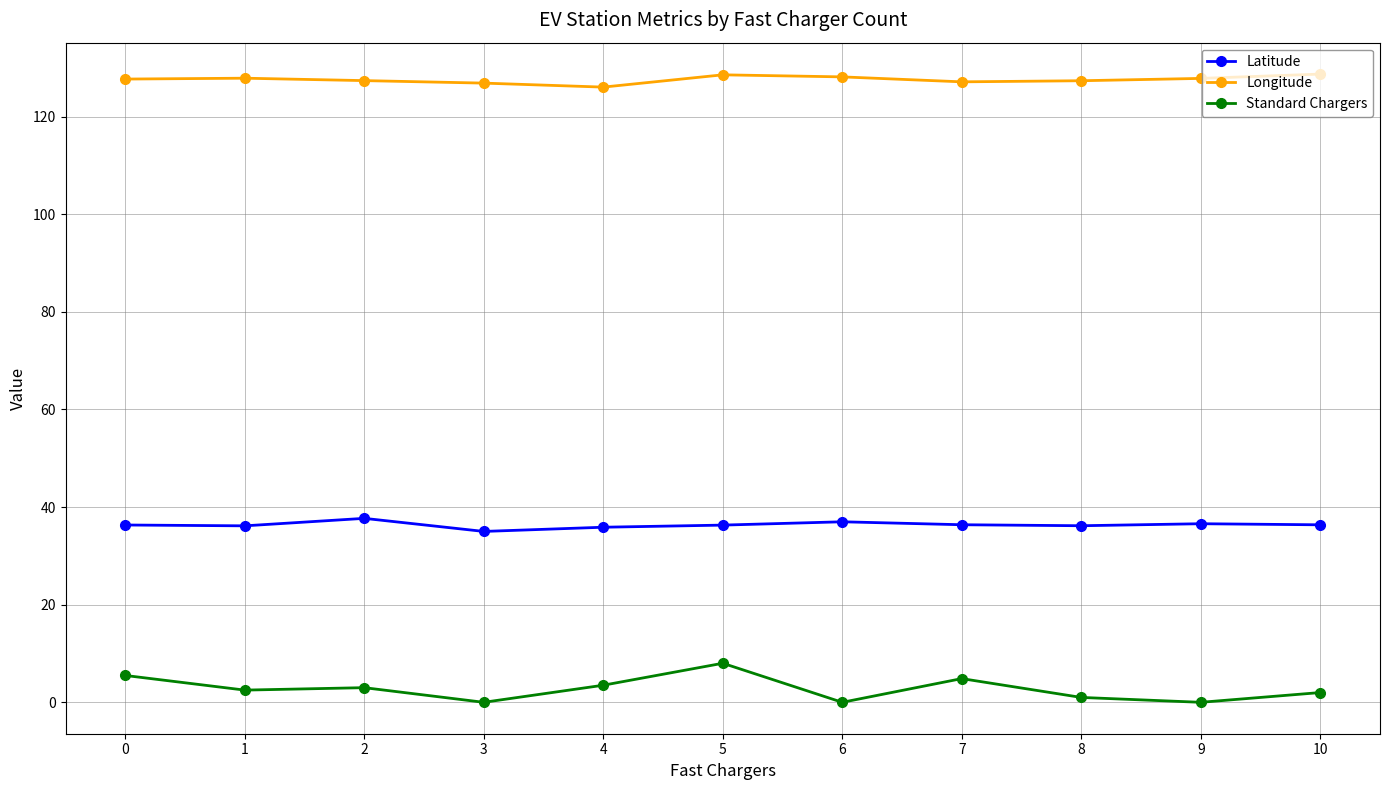

What is the sum of all Standard Chargers values?

30.4